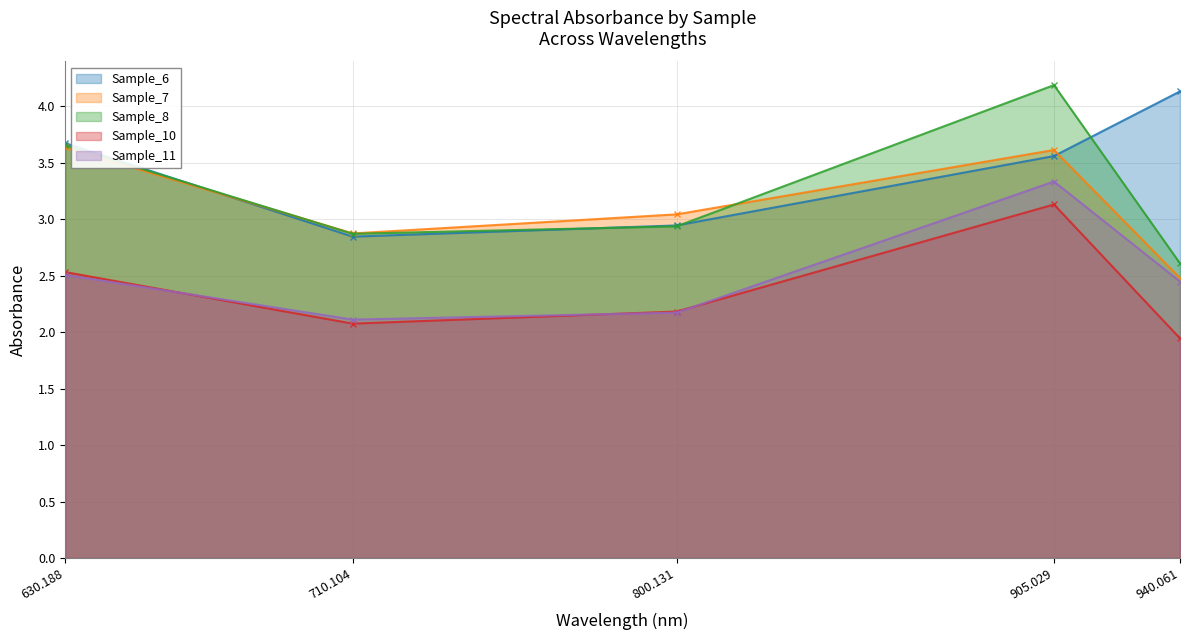

How many times do Sample_8 and Sample_6 cross each other?

4